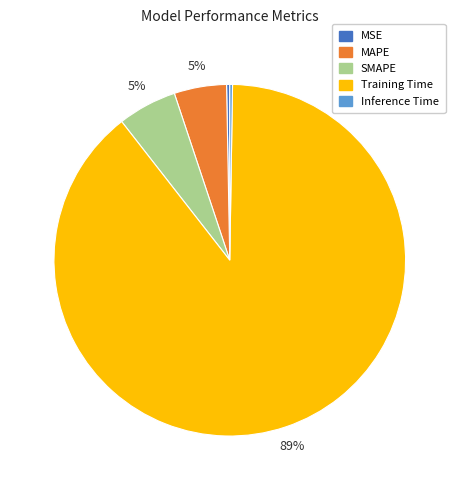

Which category accounts for the majority?

Training Time